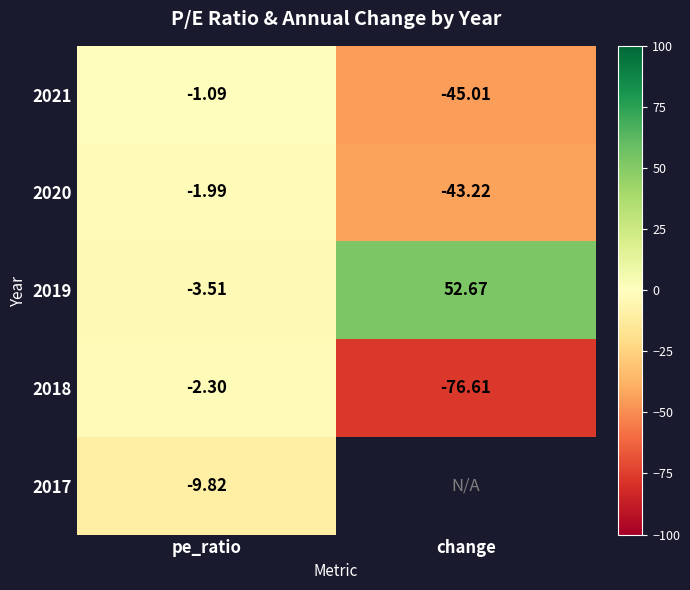

Rank the categories by 2021 value from lowest to highest.

change, pe_ratio